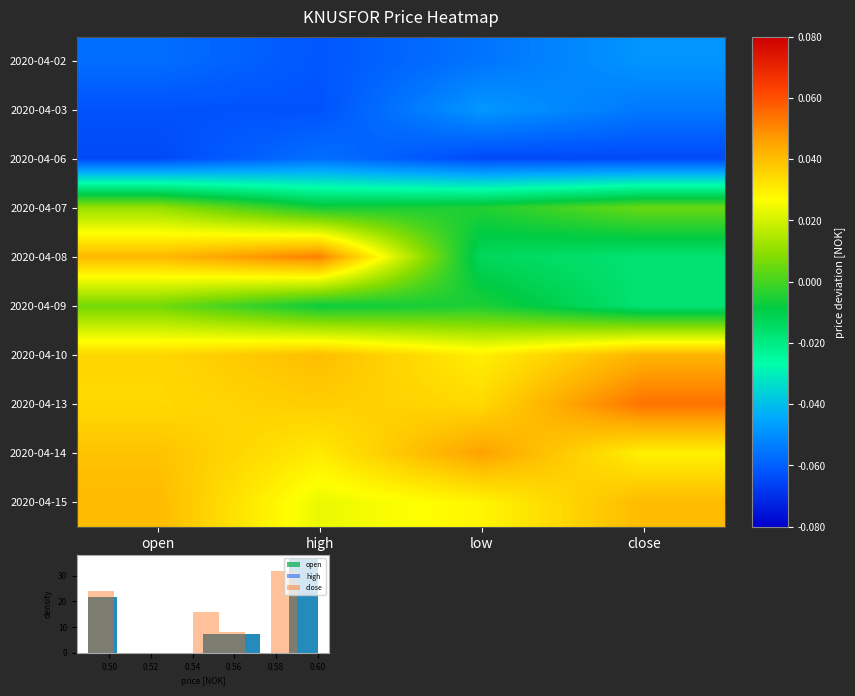

Reading left to right, what are all the values shown in this chart?

2020-04-02: open=-0.1	high=-0.1	low=-0.1	close=-0.0
2020-04-03: open=-0.1	high=-0.1	low=-0.0	close=-0.1
2020-04-06: open=-0.1	high=-0.1	low=-0.1	close=-0.1
2020-04-07: open=0.0	high=-0.0	low=-0.0	close=0.0
2020-04-08: open=0.0	high=0.1	low=-0.0	close=-0.0
2020-04-09: open=0.0	high=-0.0	low=-0.0	close=-0.0
2020-04-10: open=0.0	high=0.0	low=0.0	close=0.0
2020-04-13: open=0.0	high=0.0	low=0.0	close=0.1
2020-04-14: open=0.0	high=0.0	low=0.0	close=0.0
2020-04-15: open=0.0	high=0.0	low=0.0	close=0.0